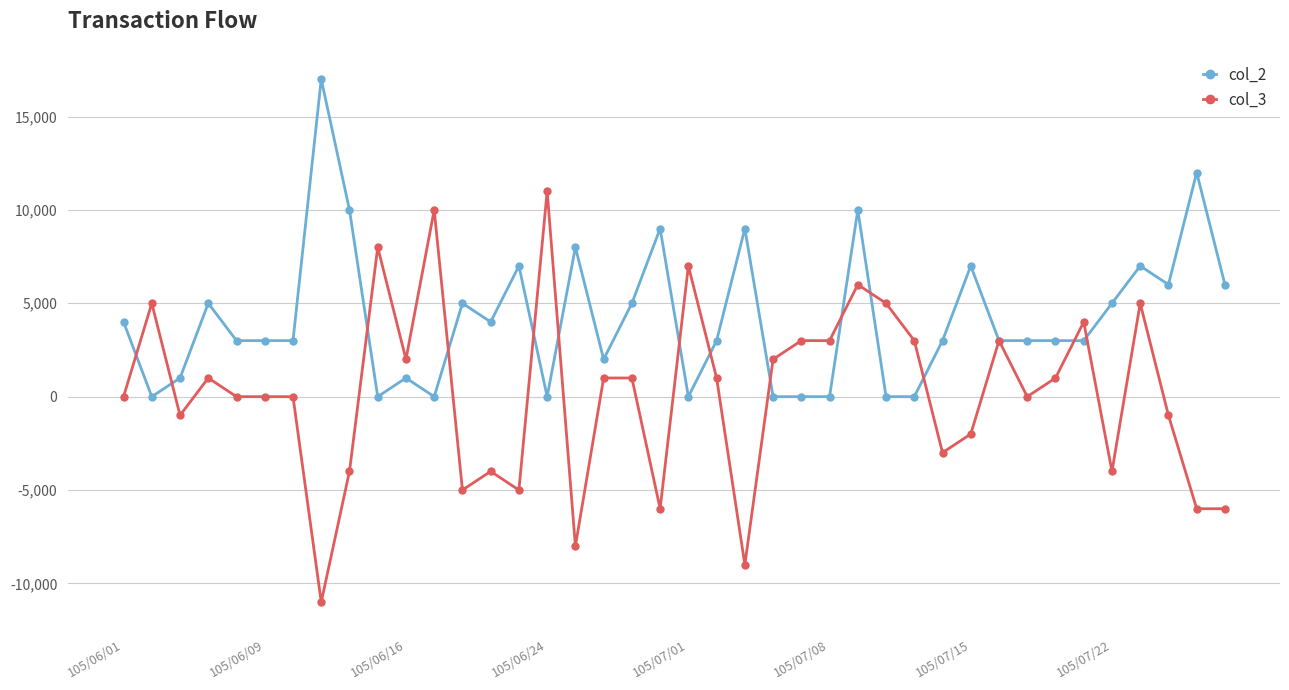

Which series has the largest total across all categories?

col_2